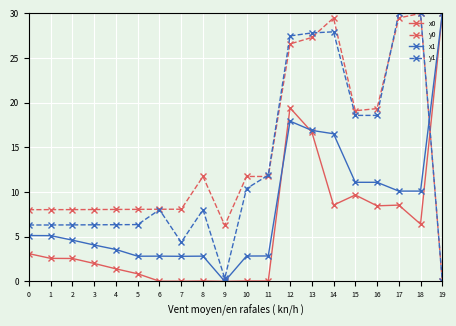

The y1 series shows 0.0 at 19. True or false?

True